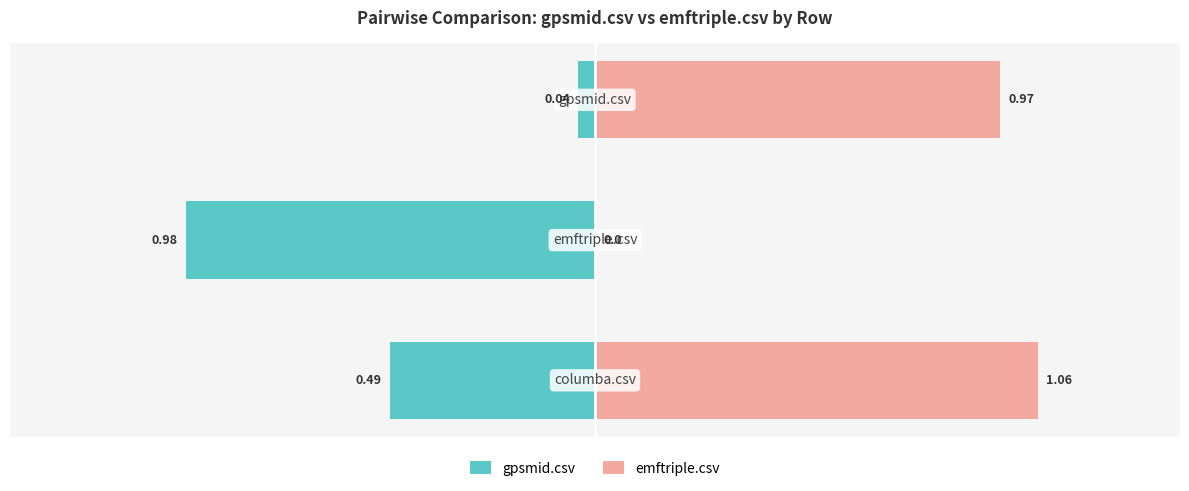

List the series in order of their peak value, lowest first.

gpsmid.csv, emftriple.csv